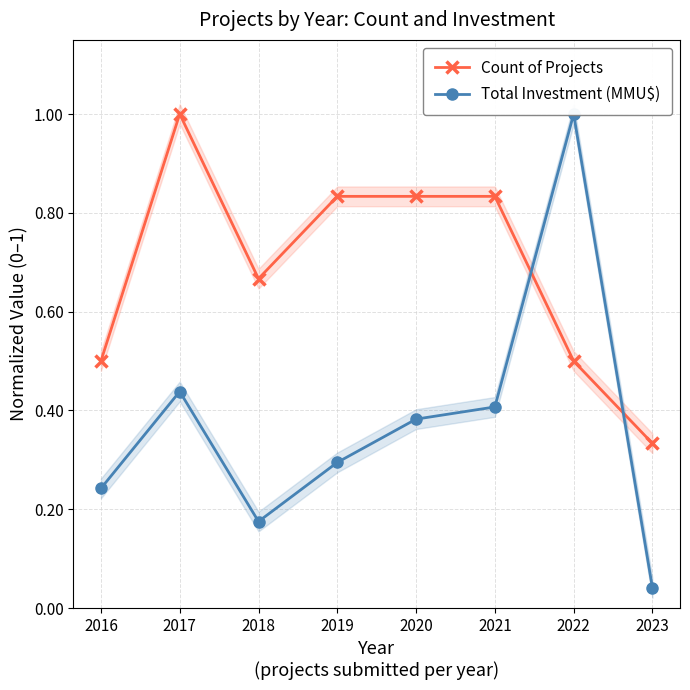

Which series has the largest range (max minus min)?

Total Investment (MMU$)